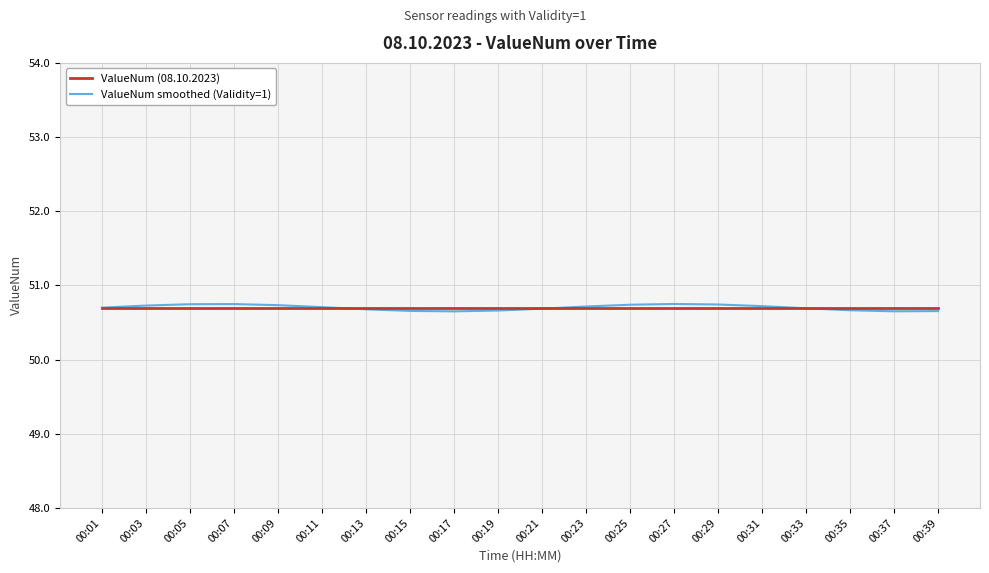

Read the ValueNum smoothed (Validity=1) value at 00:15.

50.7